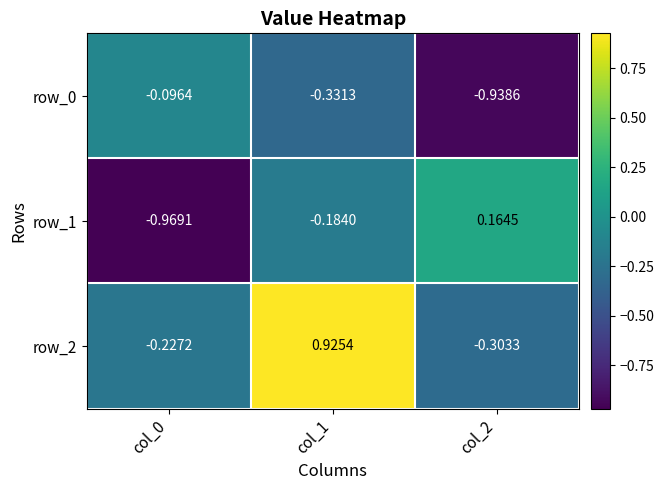

Reading left to right, what are all the values shown in this chart?

row_0: col_0=-0.1	col_1=-0.3	col_2=-0.9
row_1: col_0=-1.0	col_1=-0.2	col_2=0.2
row_2: col_0=-0.2	col_1=0.9	col_2=-0.3